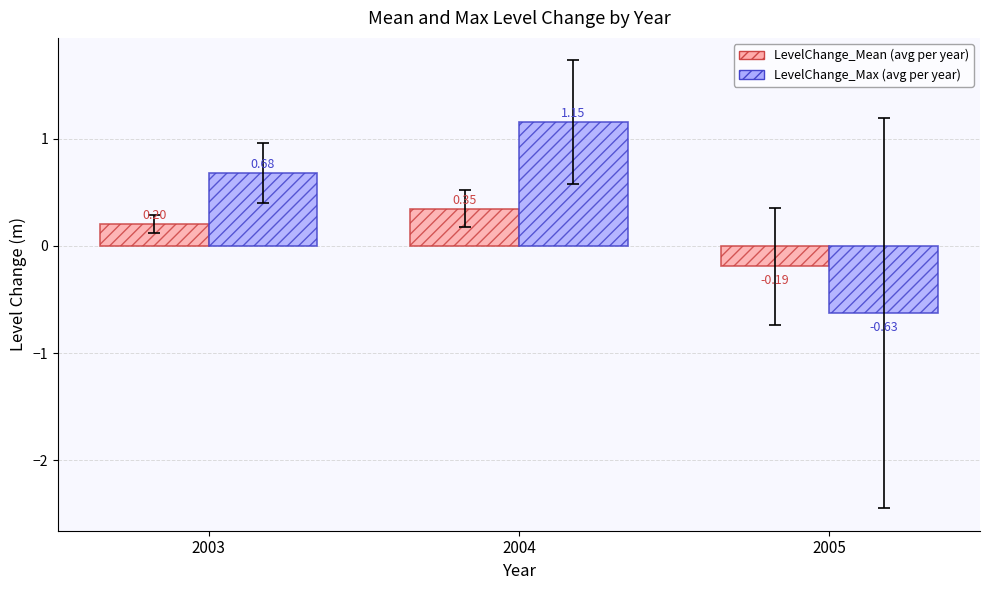

At which category is the sum across all series the highest?

2004